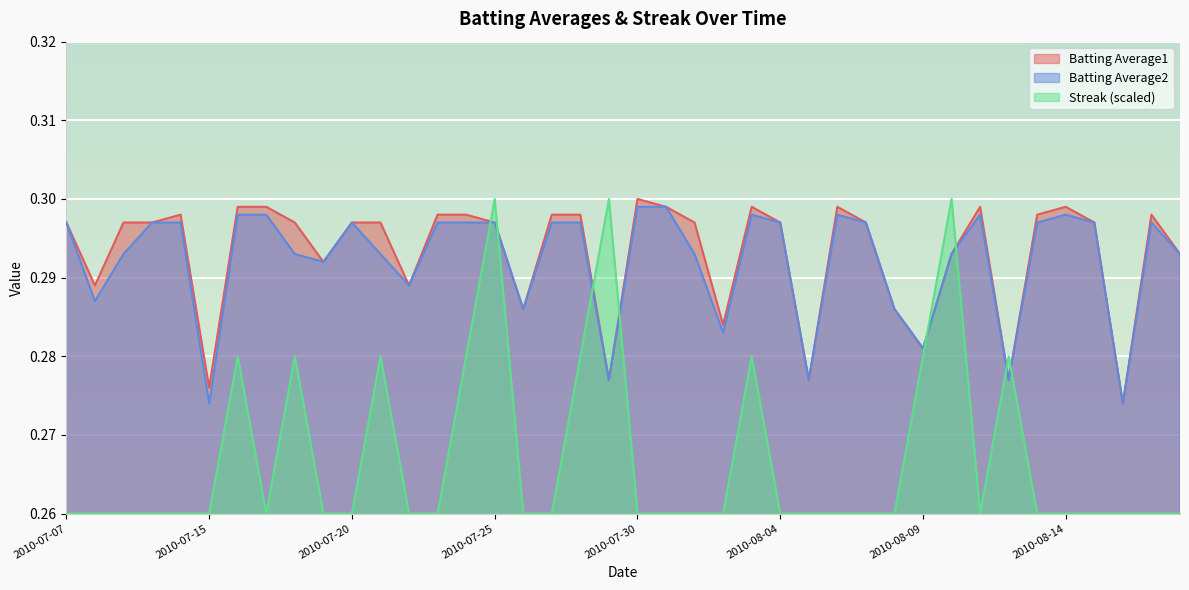

Where is Streak nearest to the value 0?

2010-07-07